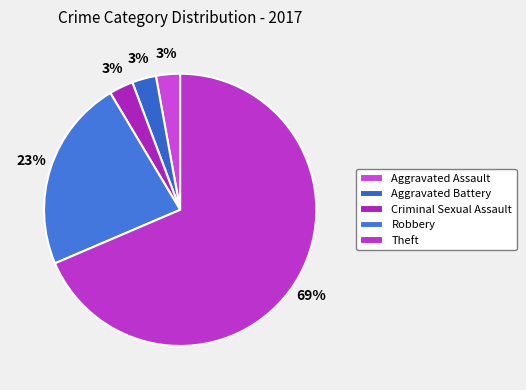

How many segments does this pie chart have?

5